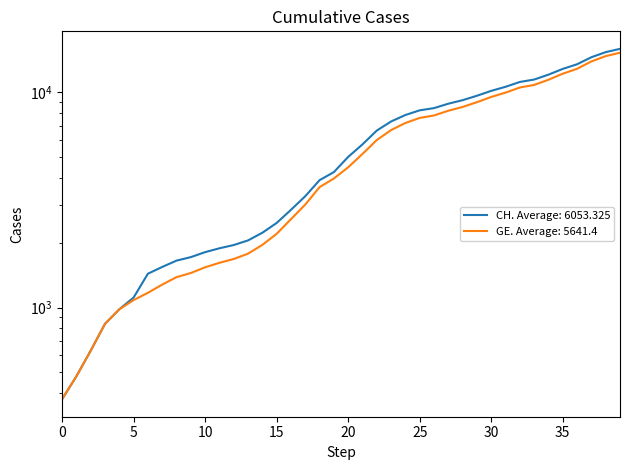

Reading left to right, transcribe all the data shown in this chart.

CH: 375	479	630	840	981	1113	1436	1544	1652	1715	1809	1885	1952	2051	2226	2472	2845	3291	3908	4259	5012	5731	6644	7323	7847	8249	8449	8855	9196	9642	10162	10613	11175	11467	12086	12852	13505	14561	15375	15926
GE: 375	479	630	840	981	1083	1171	1278	1384	1447	1538	1614	1681	1780	1955	2201	2574	3010	3627	3978	4485	5174	6002	6681	7205	7607	7807	8213	8554	9000	9520	9971	10533	10825	11444	12210	12863	13919	14733	15284